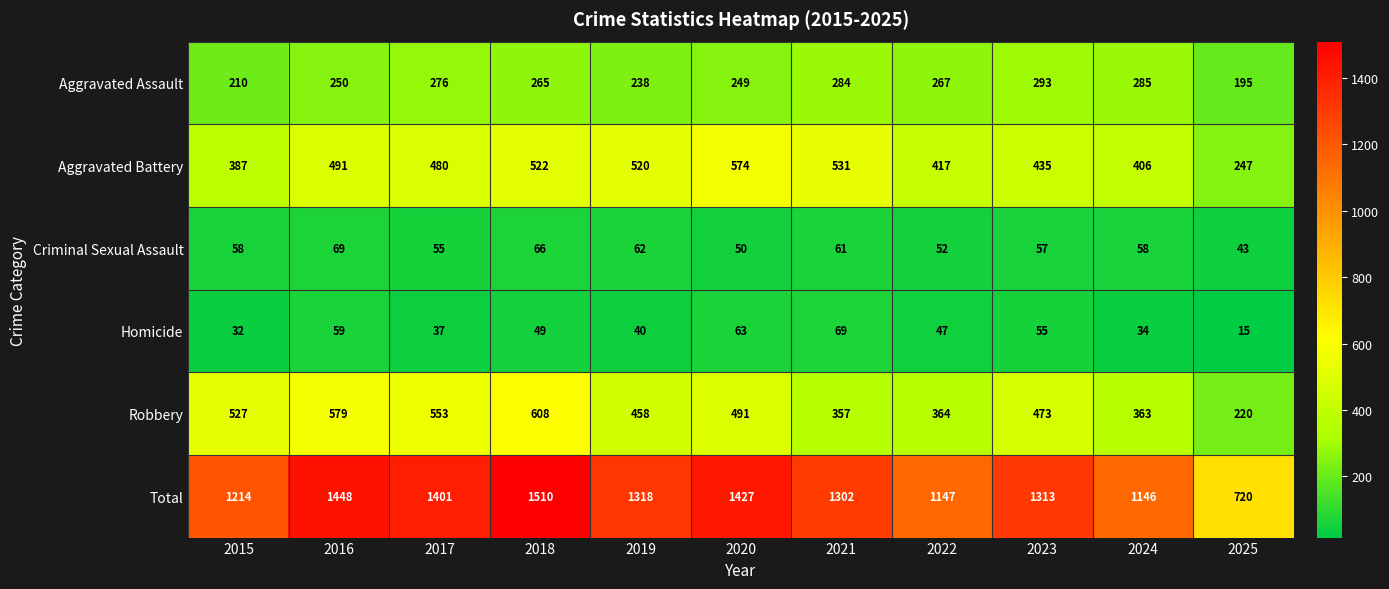

Which series changed the most between 2020 and 2025?

Total